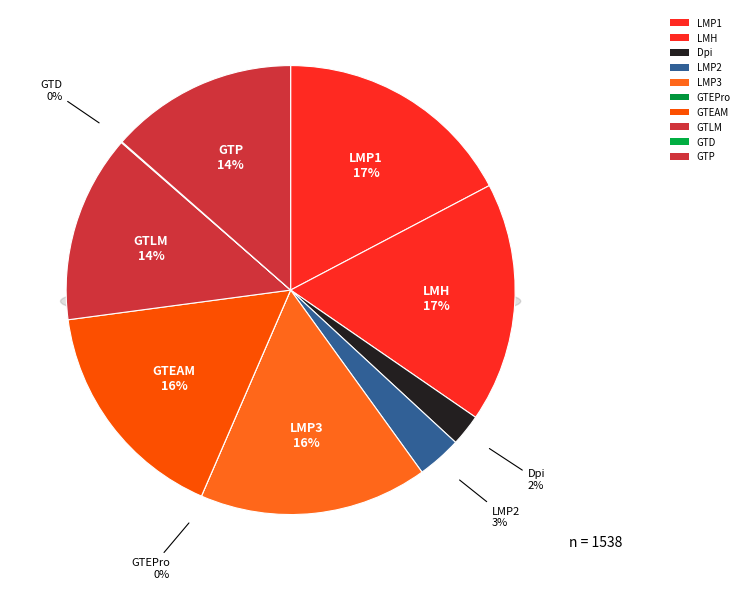

Which category has the smallest portion of the pie?

GTEPro